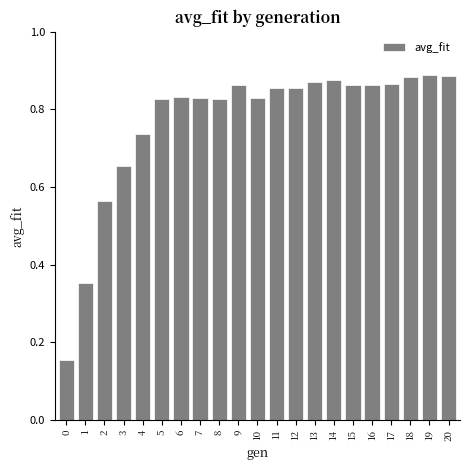

Count the values in the range 0 to 1.

21